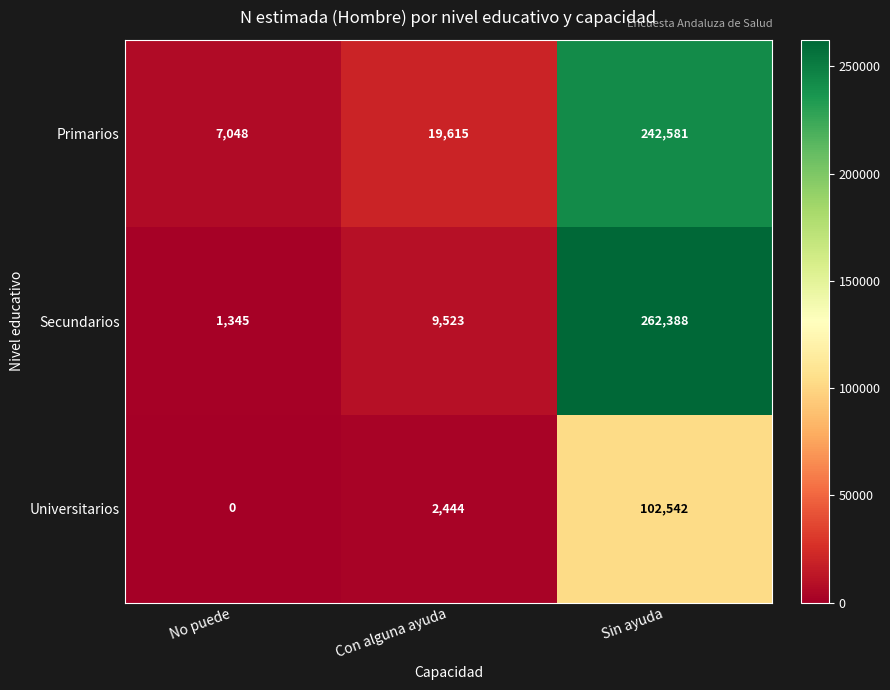

Which category has the highest value in the Primarios series?

Sin ayuda